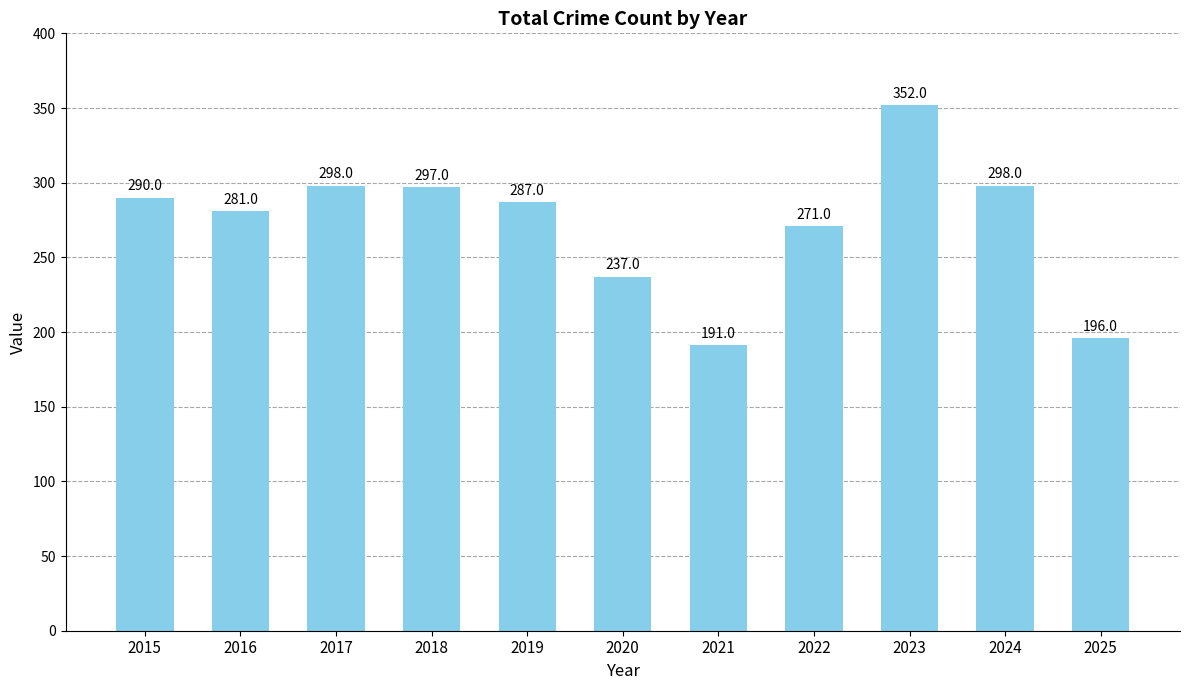

How many data points does each series have?

11